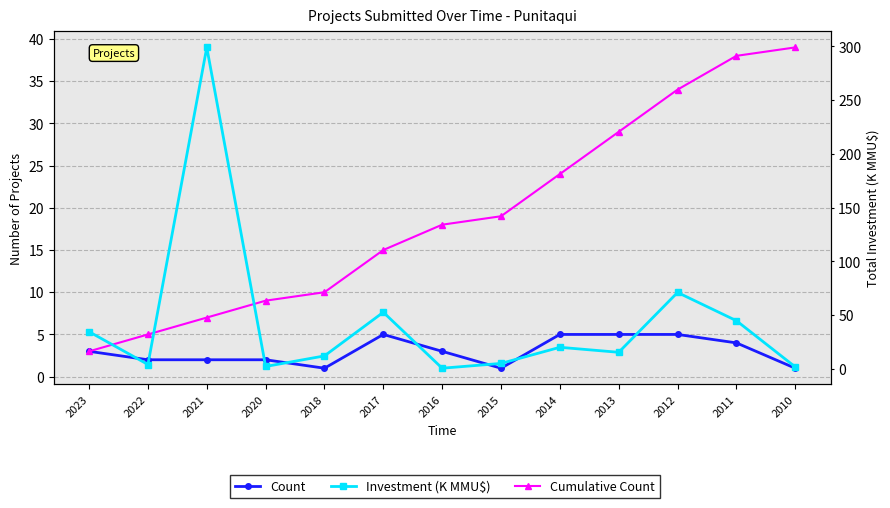

What is the difference between the maximum and second lowest values in the Count series?

4.0